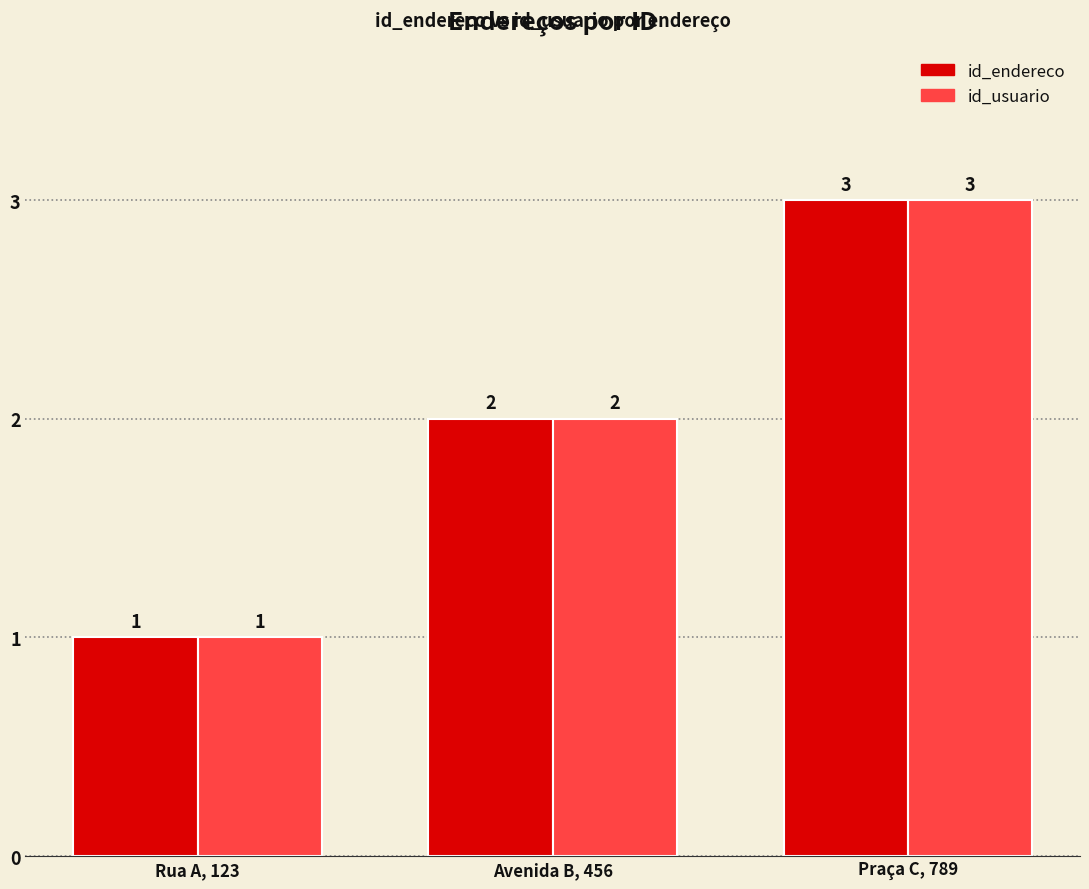

How many id_usuario values are between 1 and 3?

3